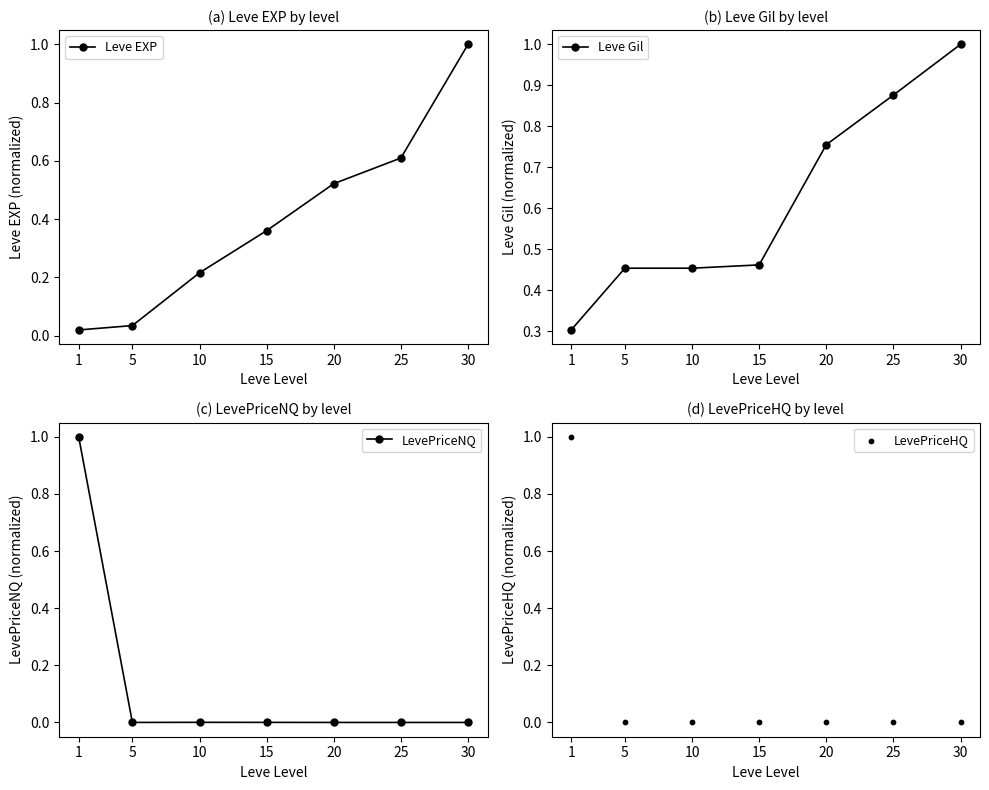

What are all the series names shown in the legend?

Leve EXP, Leve Gil, LevePriceNQ, LevePriceHQ